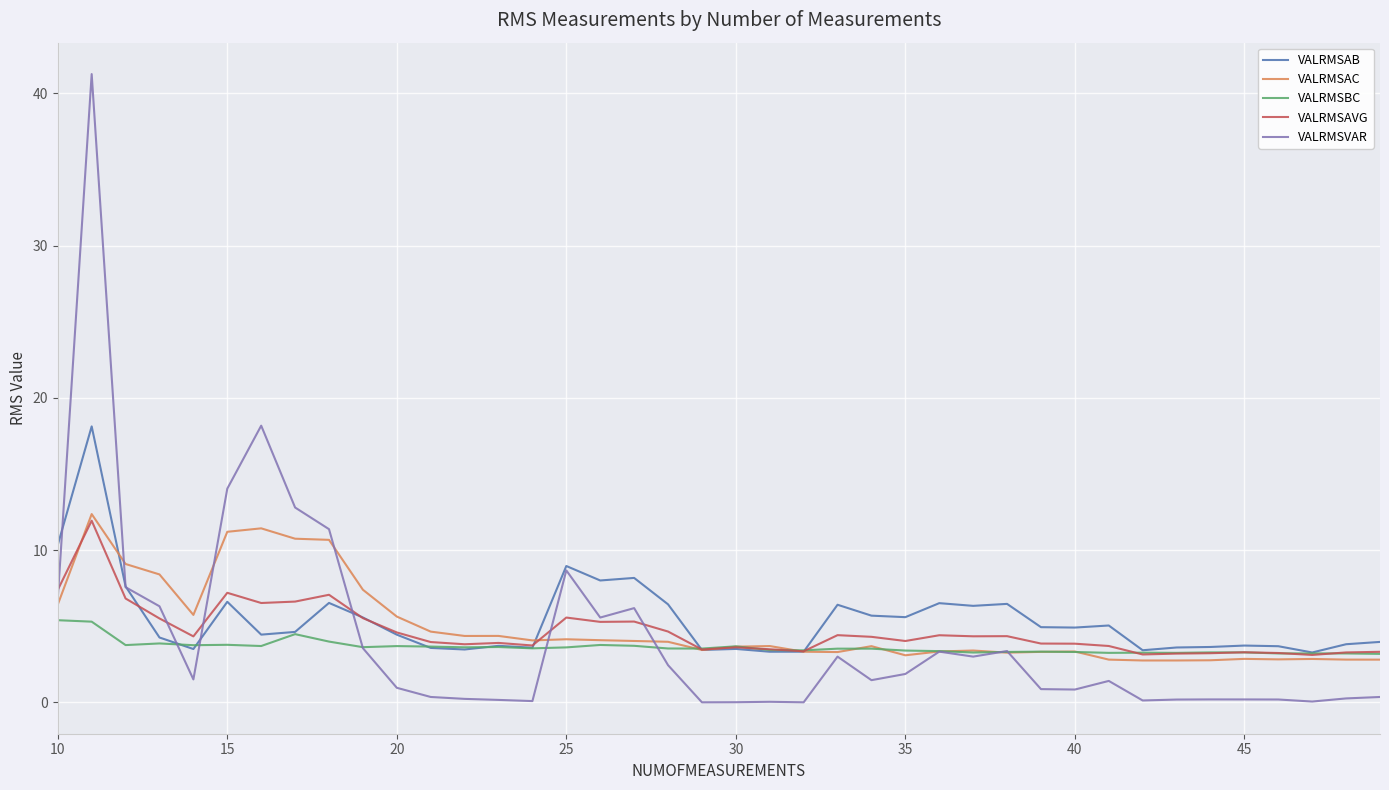

What is the highest value of the VALRMSAVG series?

11.9